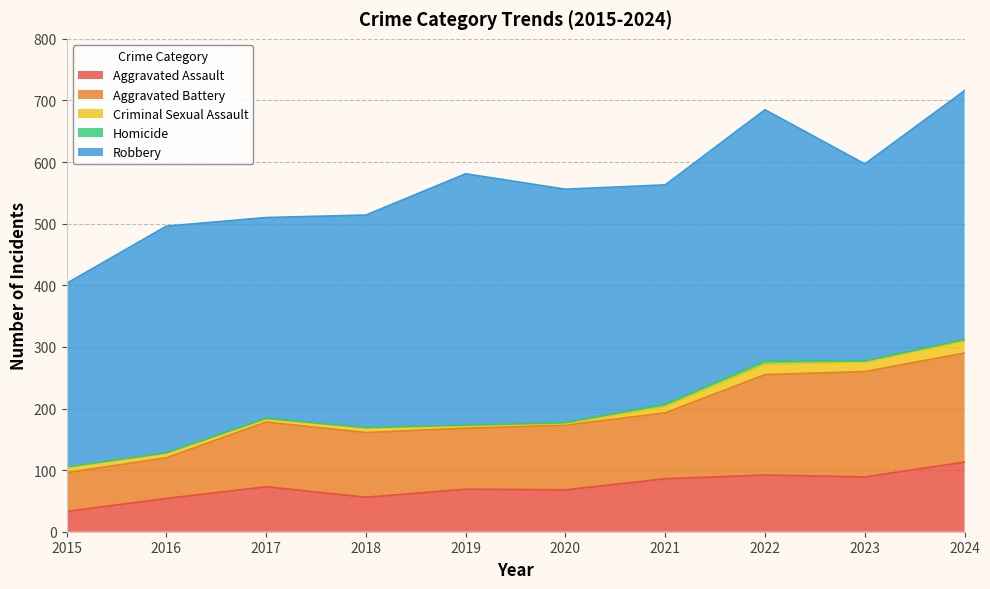

The value of Criminal Sexual Assault at 2016 is 7. True or false?

True